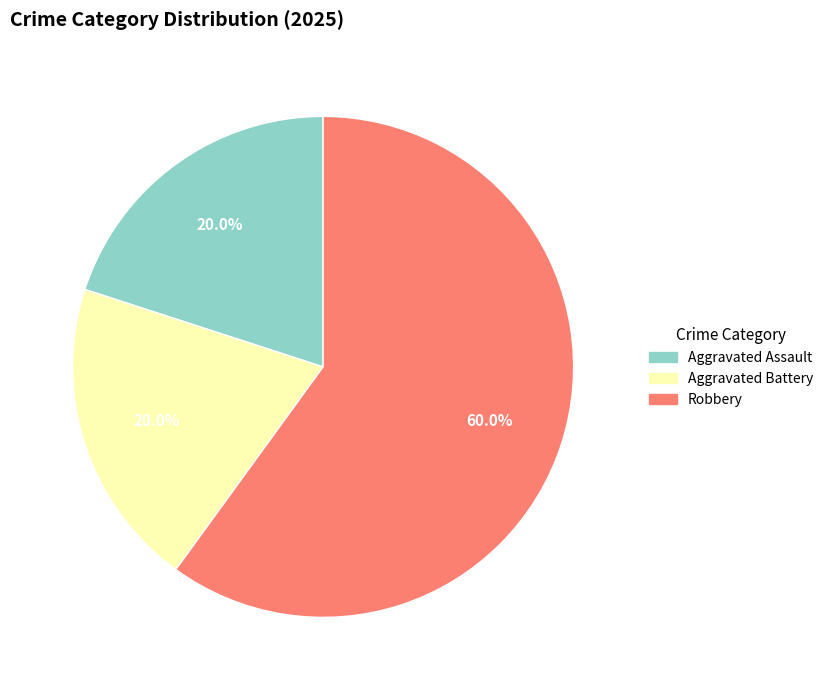

To the nearest percent, what is the difference between the largest and smallest slice percentages?

40%